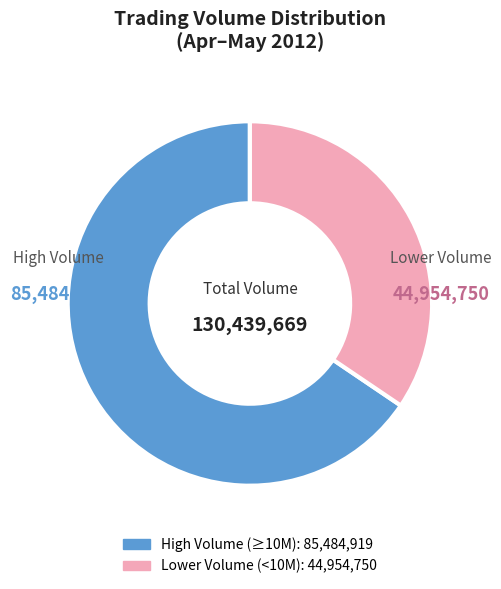

Is there a majority slice in this chart?

Yes